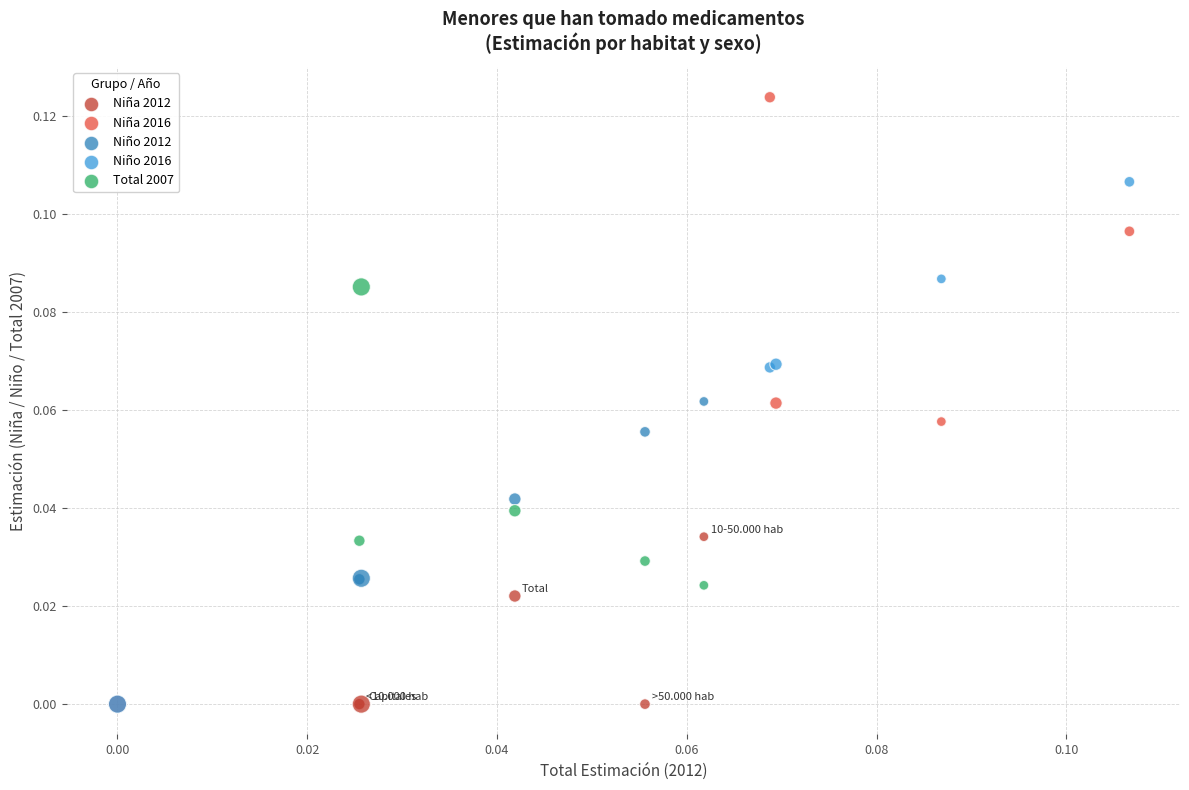

What are all the series names shown in the legend?

Niña 2012, Niña 2016, Niño 2012, Niño 2016, Total 2007